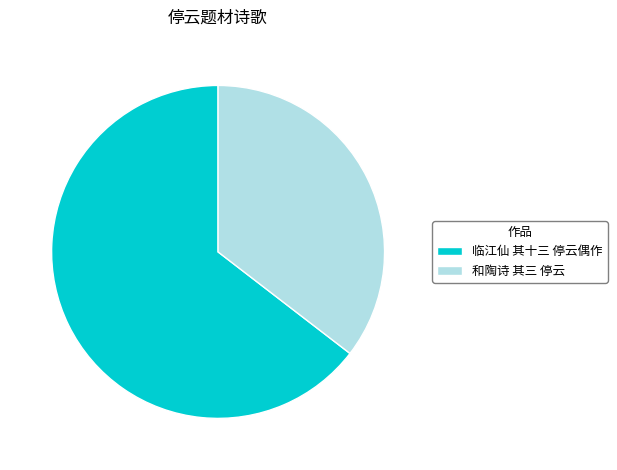

Does 临江仙 其十三 停云偶作 represent more than half of the total?

Yes